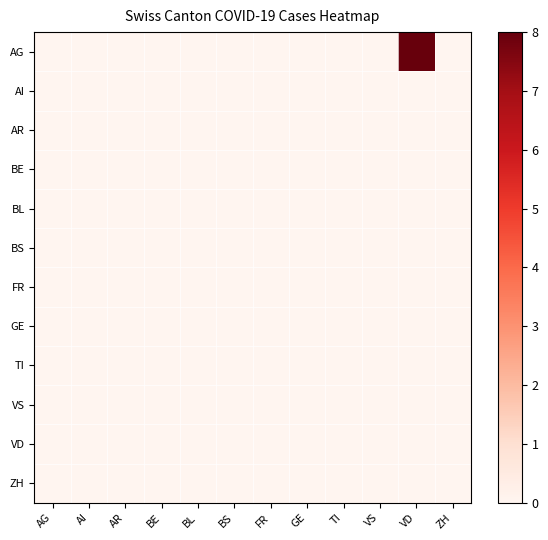

Which series has the largest range (max minus min)?

AG